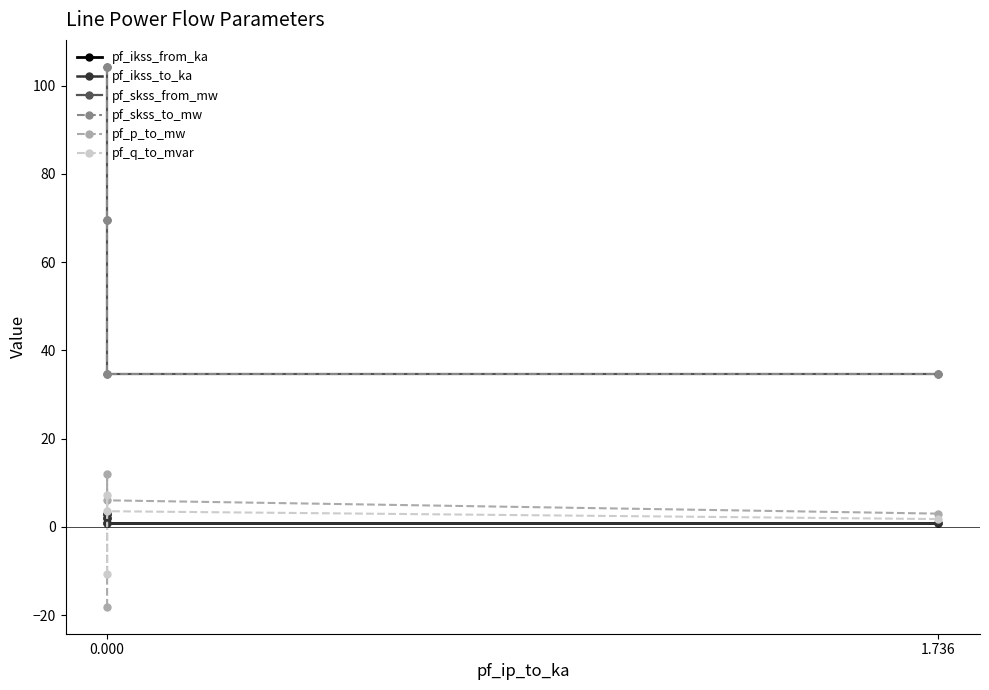

What is the minimum value shown in the chart?

-18.1